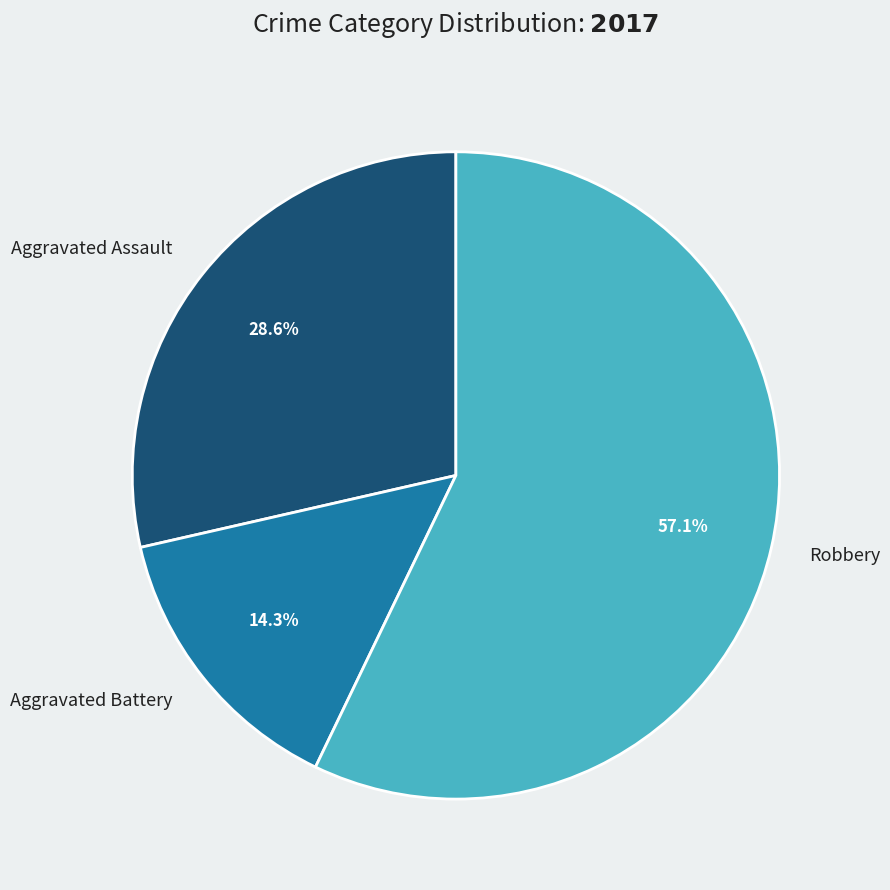

Rank the categories by value from lowest to highest.

Aggravated Battery, Aggravated Assault, Robbery